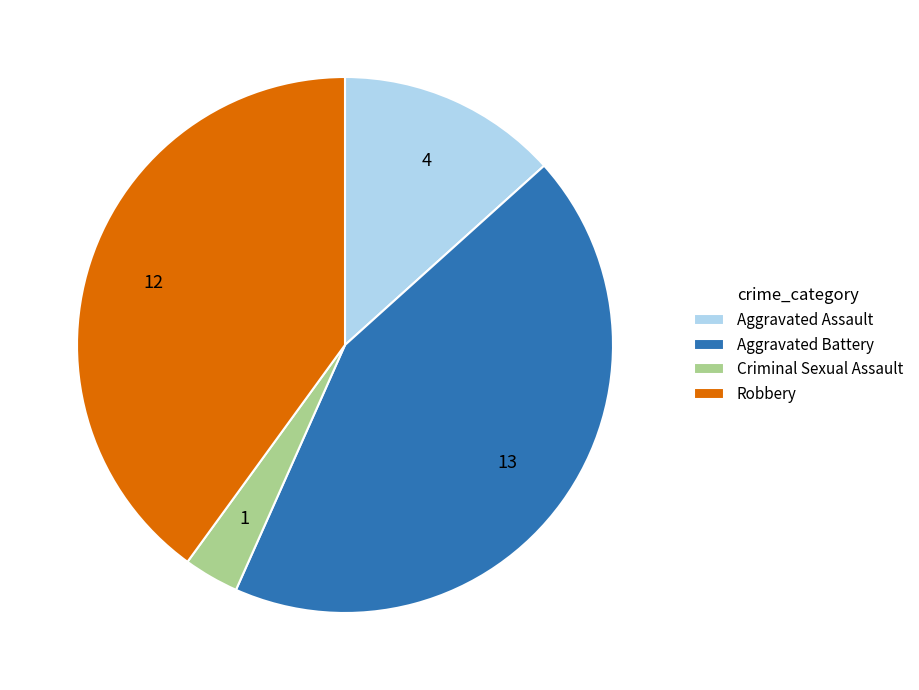

Between Criminal Sexual Assault and Aggravated Battery, which is larger?

Aggravated Battery